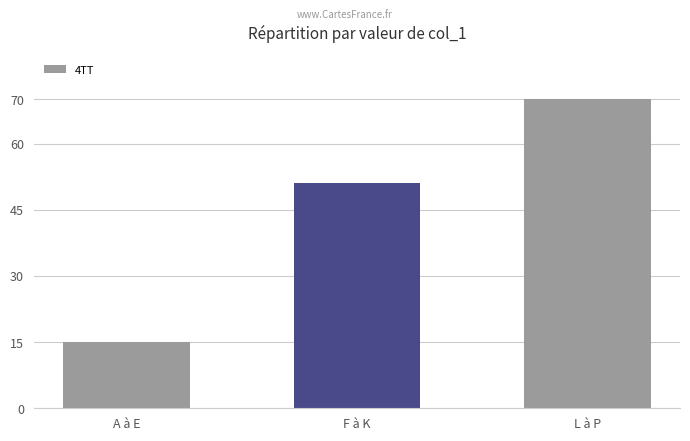

The chart shows a value of 70 at L à P. True or false?

True